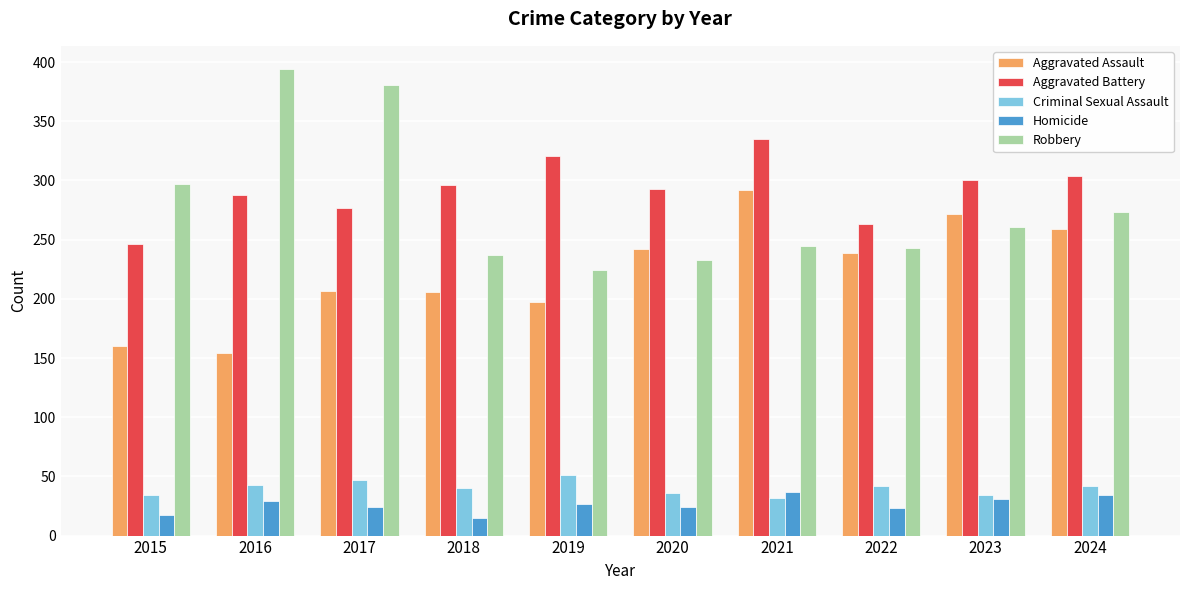

How many bars are there in total?

50